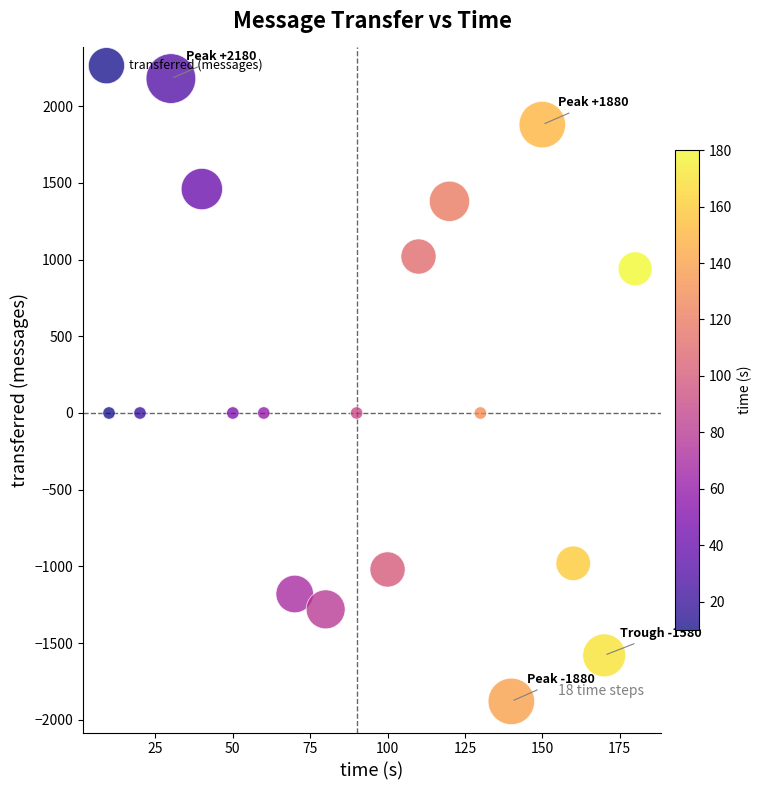

What is the range of X values (max minus min)?

170